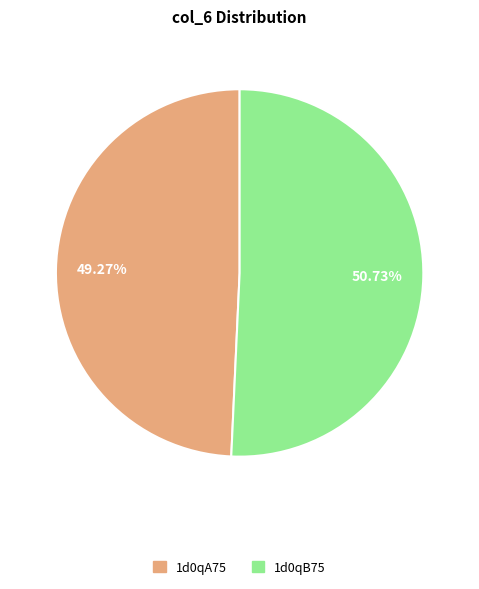

What is the ratio of the value at 1d0qB75 to the value at 1d0qA75?

1.0